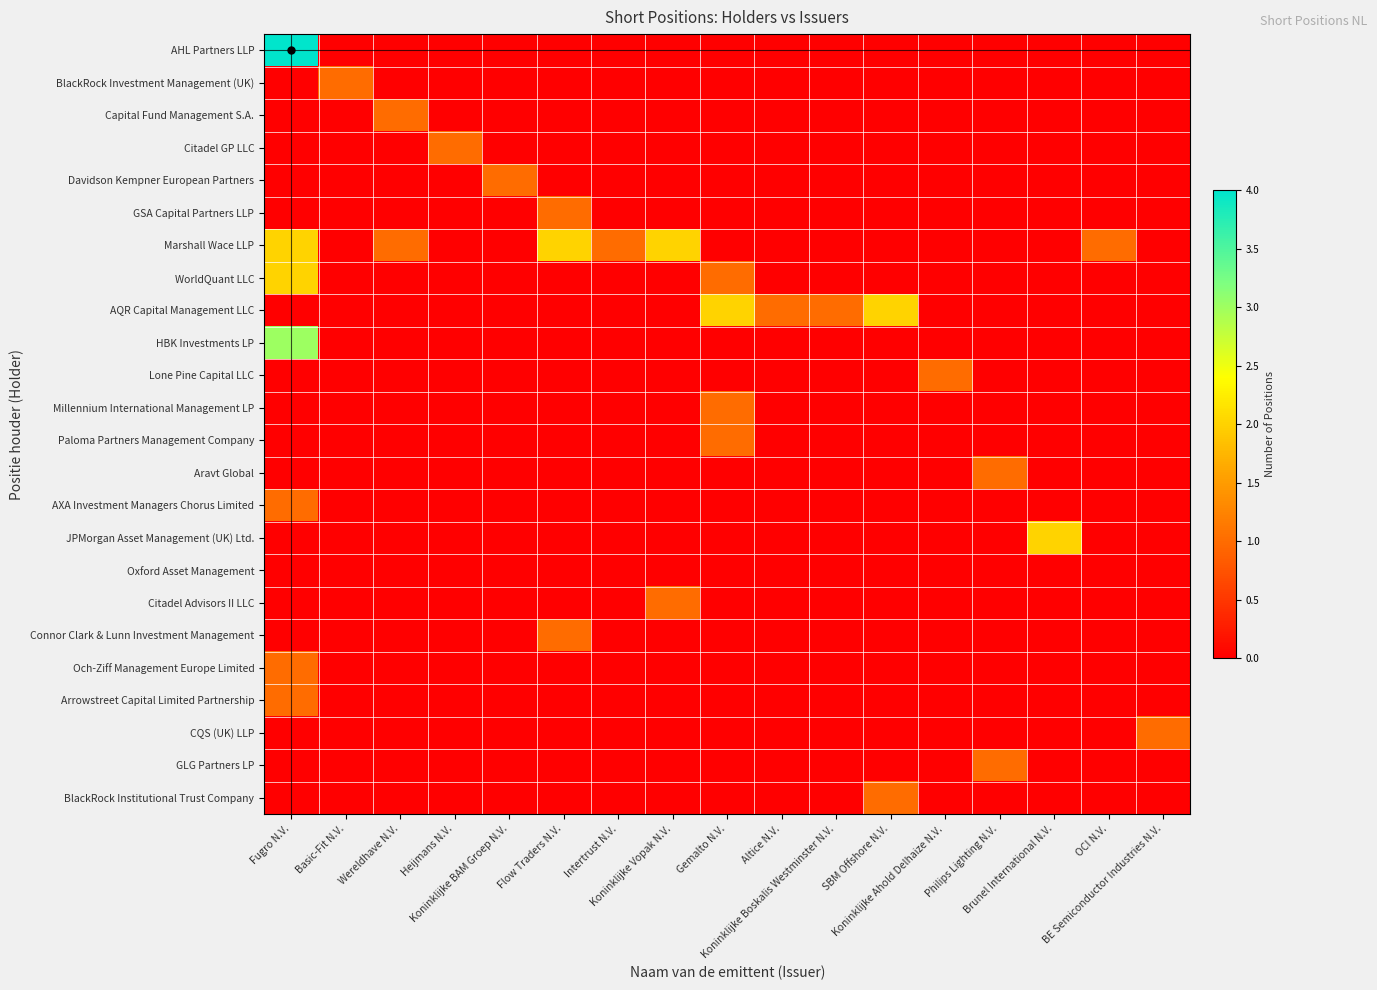

Which series has the largest total across all categories?

Marshall Wace LLP